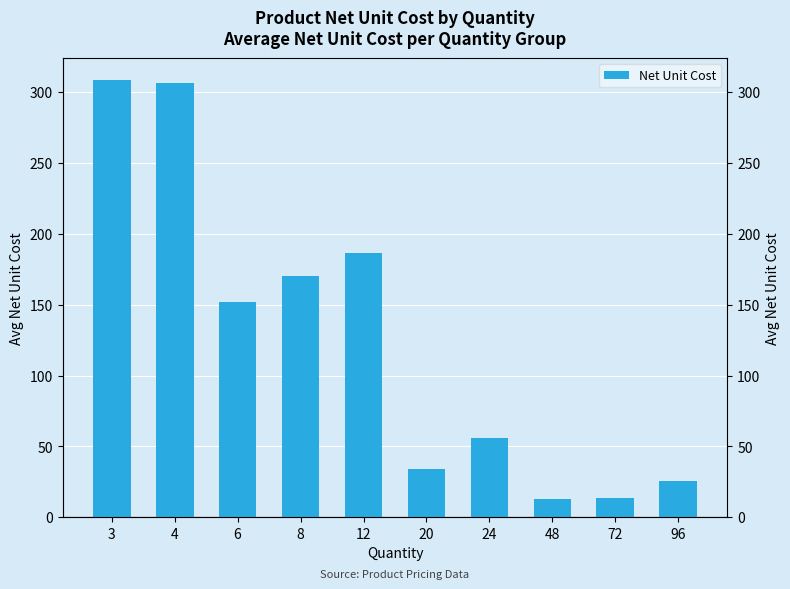

Rank the categories by value from lowest to highest.

48, 72, 96, 20, 24, 6, 8, 12, 4, 3